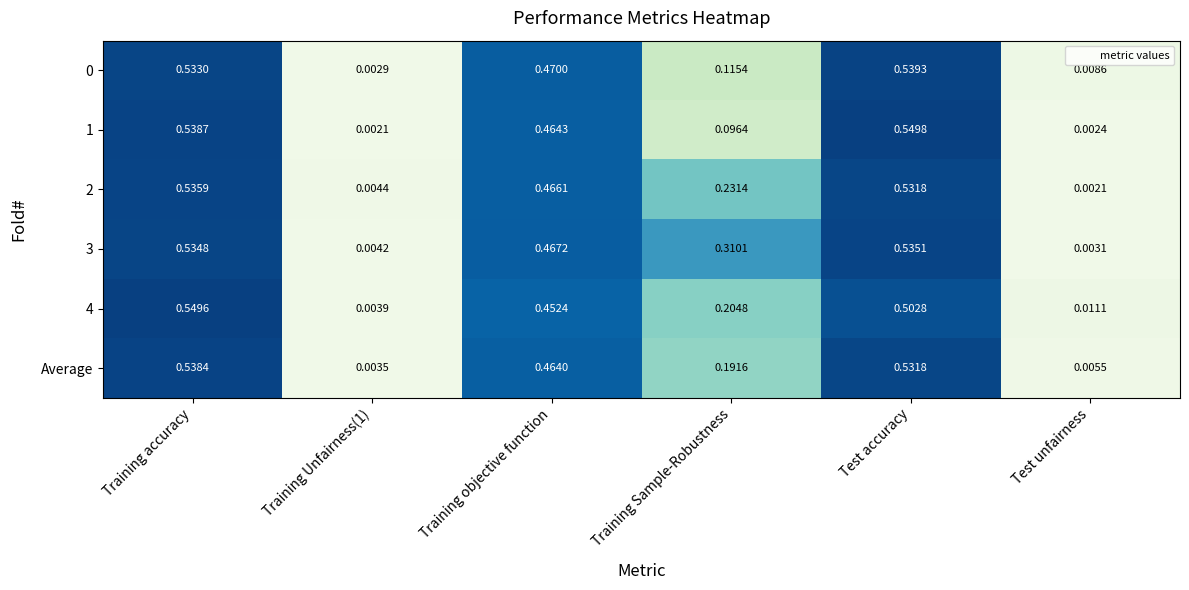

At which category is the sum across all series the highest?

Training accuracy